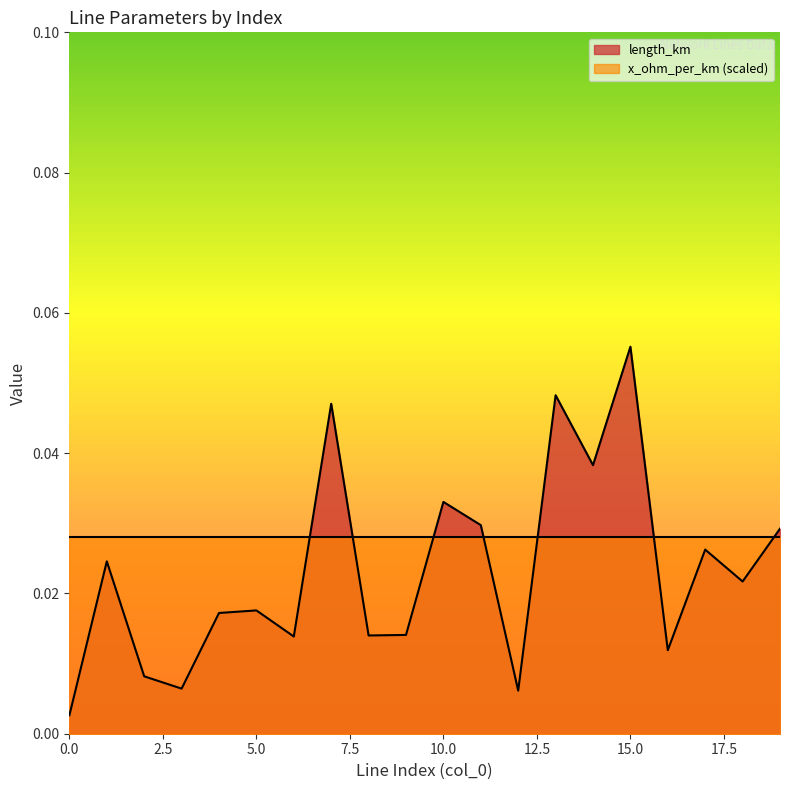

Where is the first local maximum?

1